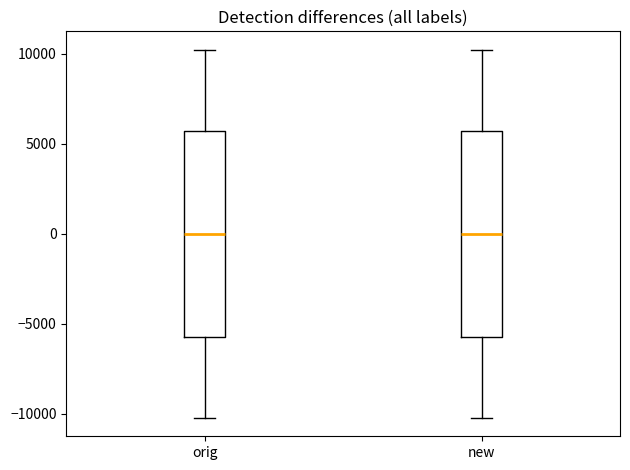

Reading left to right, transcribe this box plot: for each box, give where its median line is, the range the box spans, and where its two whiskers end, as read against the y-axis. The values are not printed on the chart, so give them approximately, as read against the axis.

orig: median 0, box -5500 to 5500, whiskers -10000 to 10000
new: median 0, box -5500 to 5500, whiskers -10000 to 10000